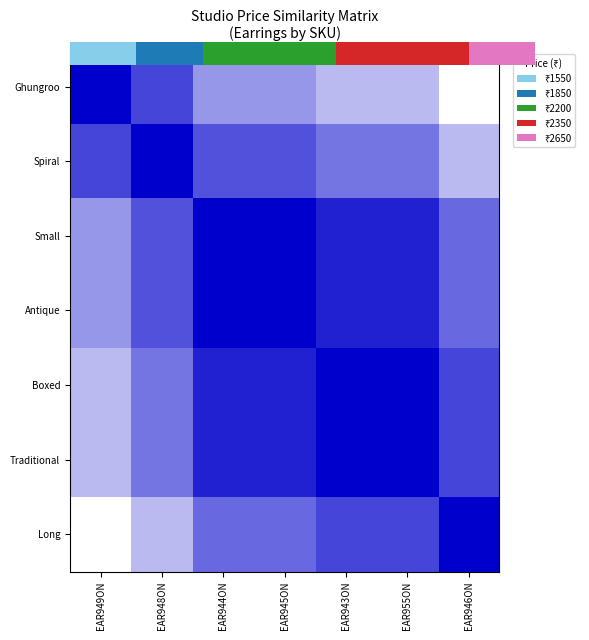

What is the approximate value of Boxed at EAR949ON?

0.3